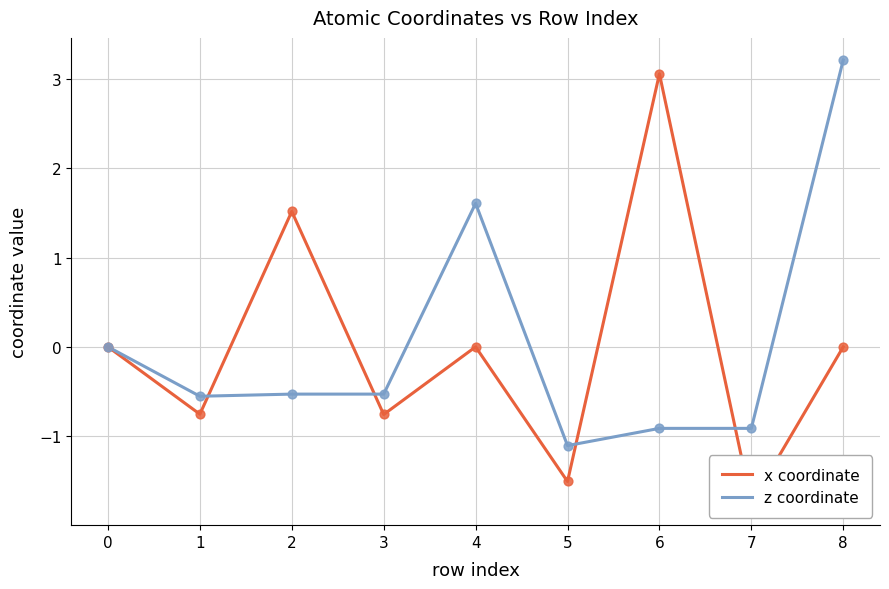

At which category is the sum across all series the highest?

8